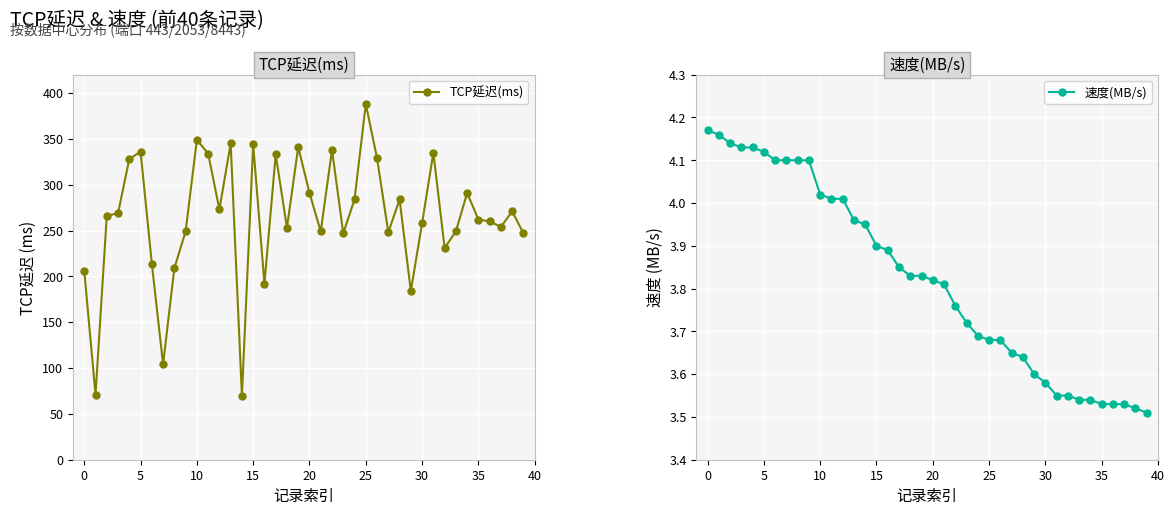

What is the difference between the highest and lowest values at 23?

243.3